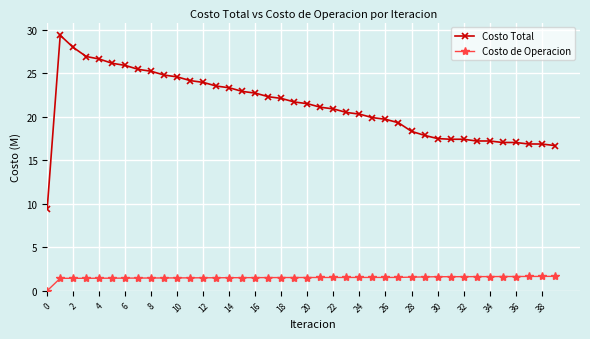

Which series has the widest spread of values?

Costo Total